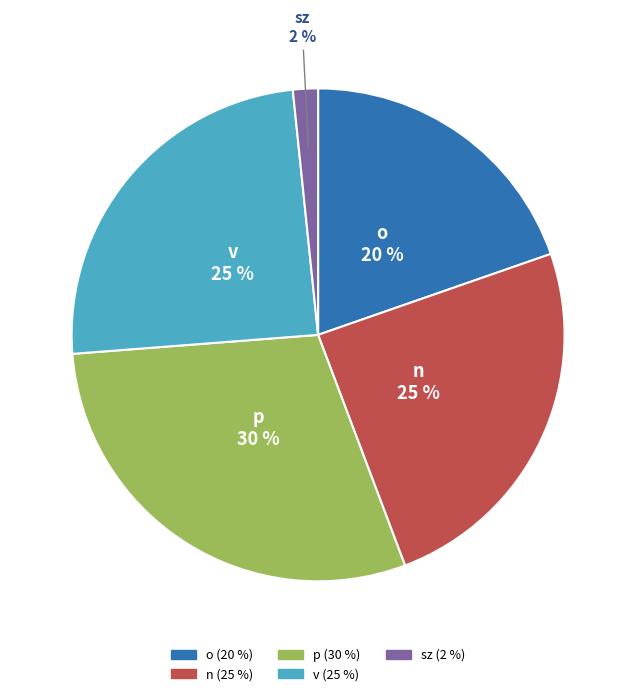

To the nearest percent, what is the difference between the v and o slice percentages?

5%